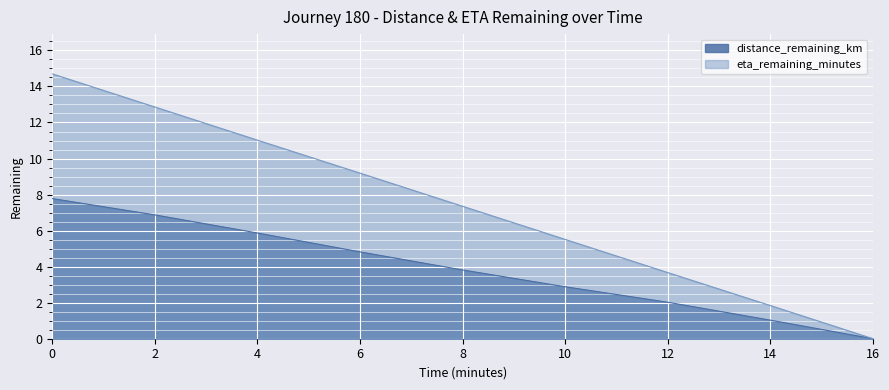

What is the difference between the eta_remaining_minutes values at 10 and 14?

3.7